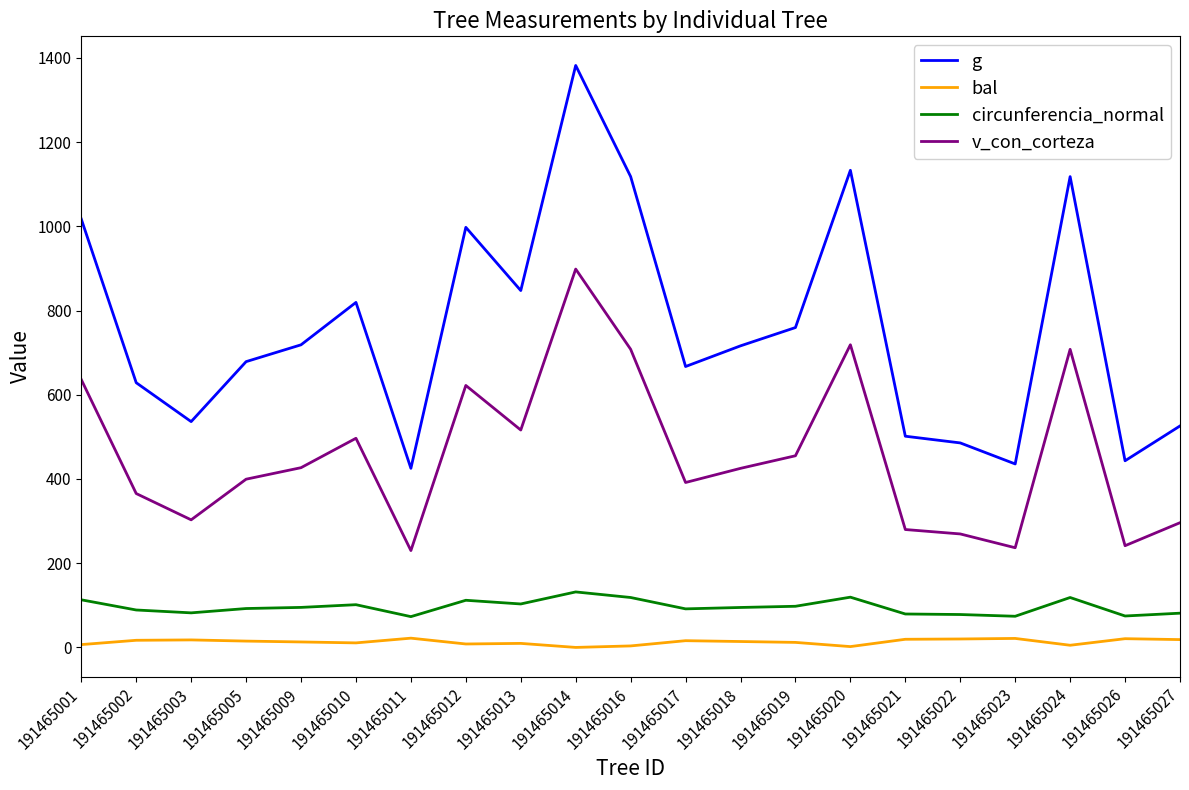

True or false: g and circunferencia_normal cross at least once.

False